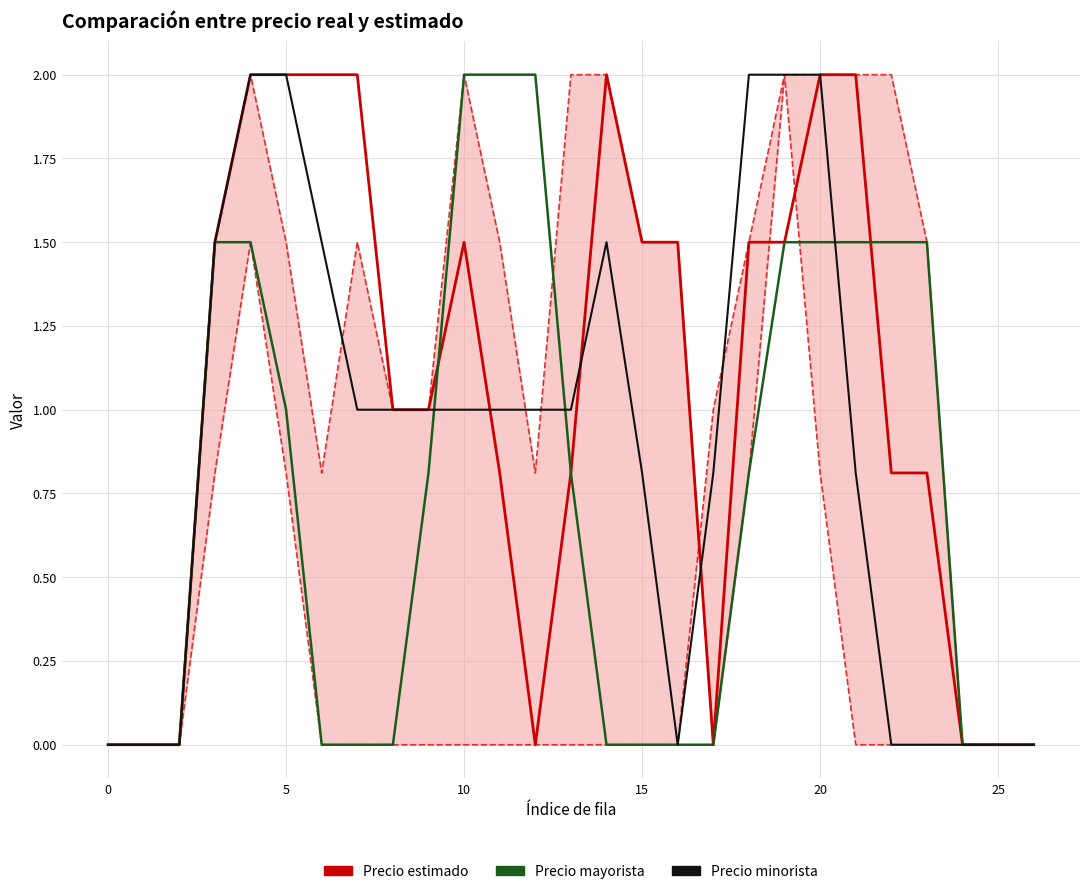

At how many categories does at least one series exceed 0?

21